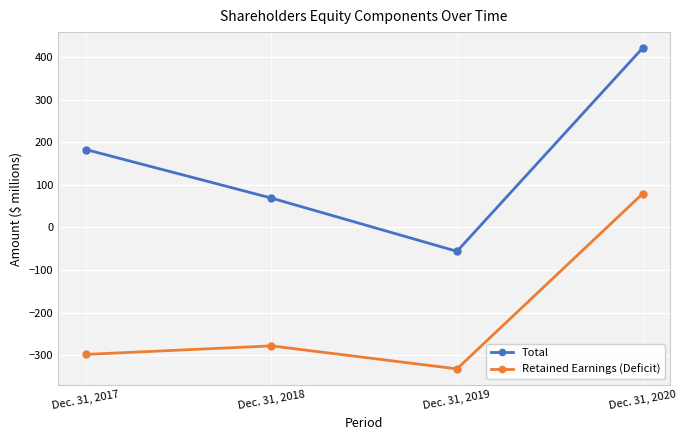

What is the difference between the Total values at Dec. 31, 2020 and Dec. 31, 2017?

238